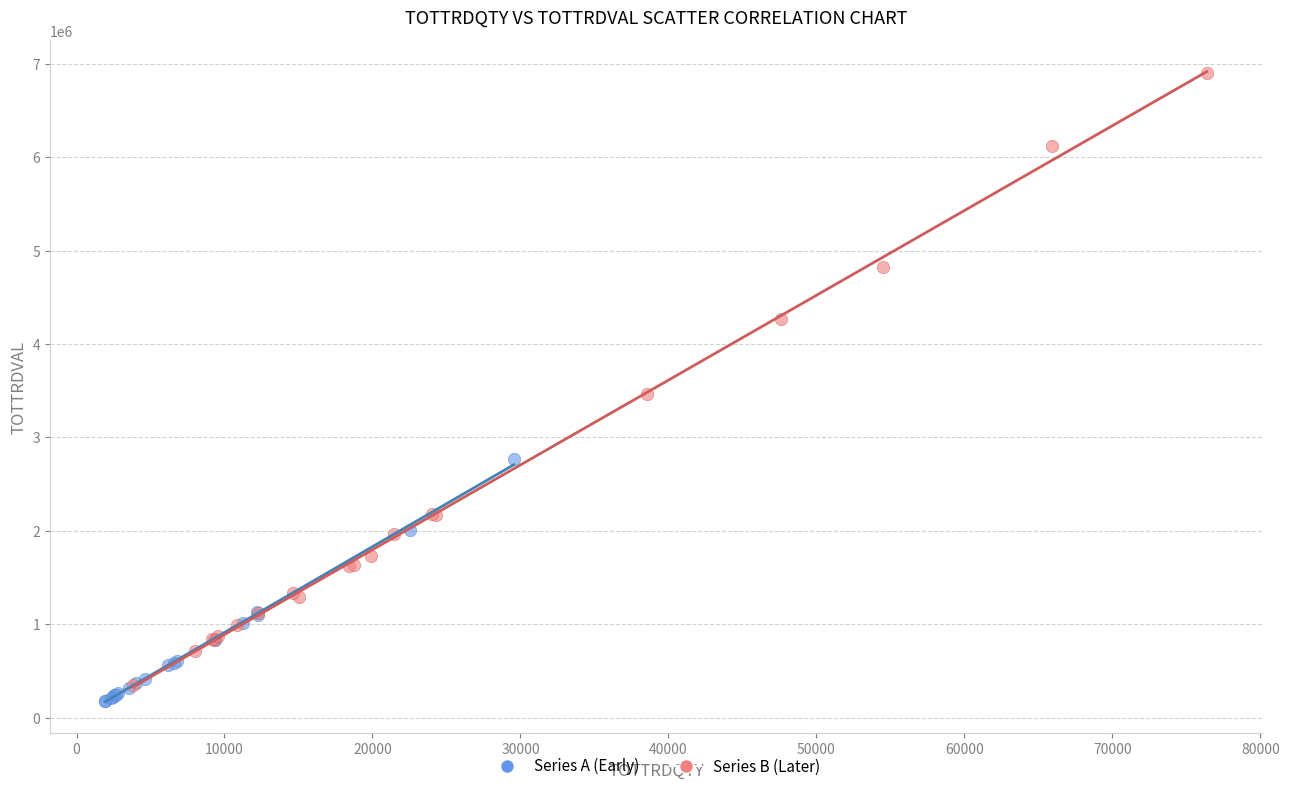

Which series has the widest spread of Y values?

Series B (Later)